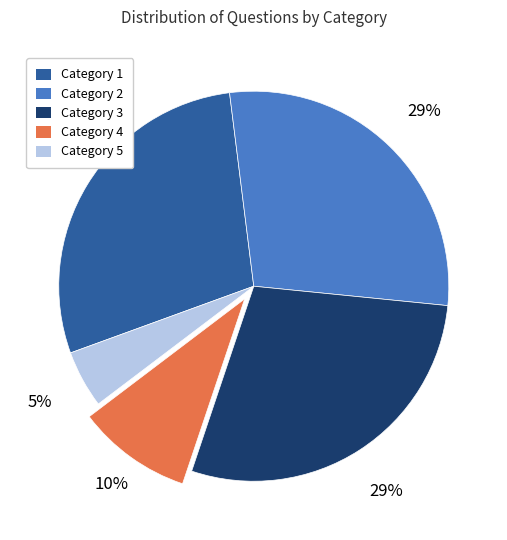

To the nearest percent, what percentage of the pie is Category 4?

10%